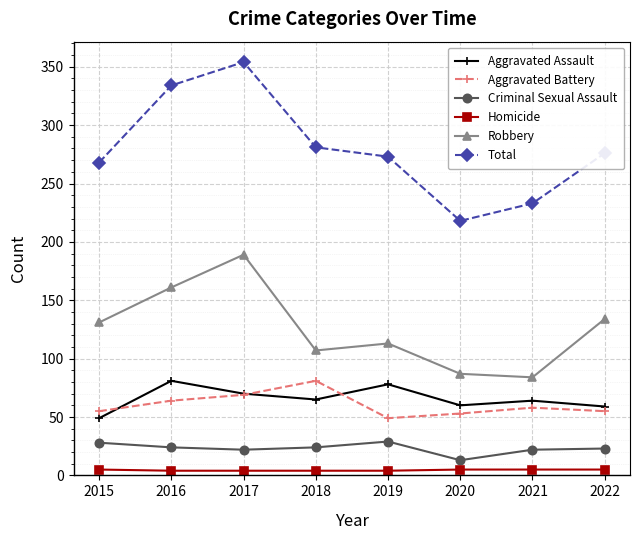

Which series has the largest total across all categories?

Total